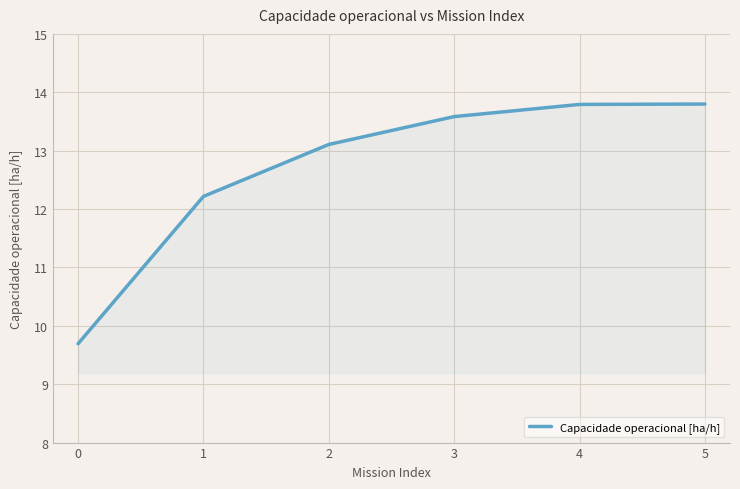

True or false: the data has more than 2 interior local peaks.

False